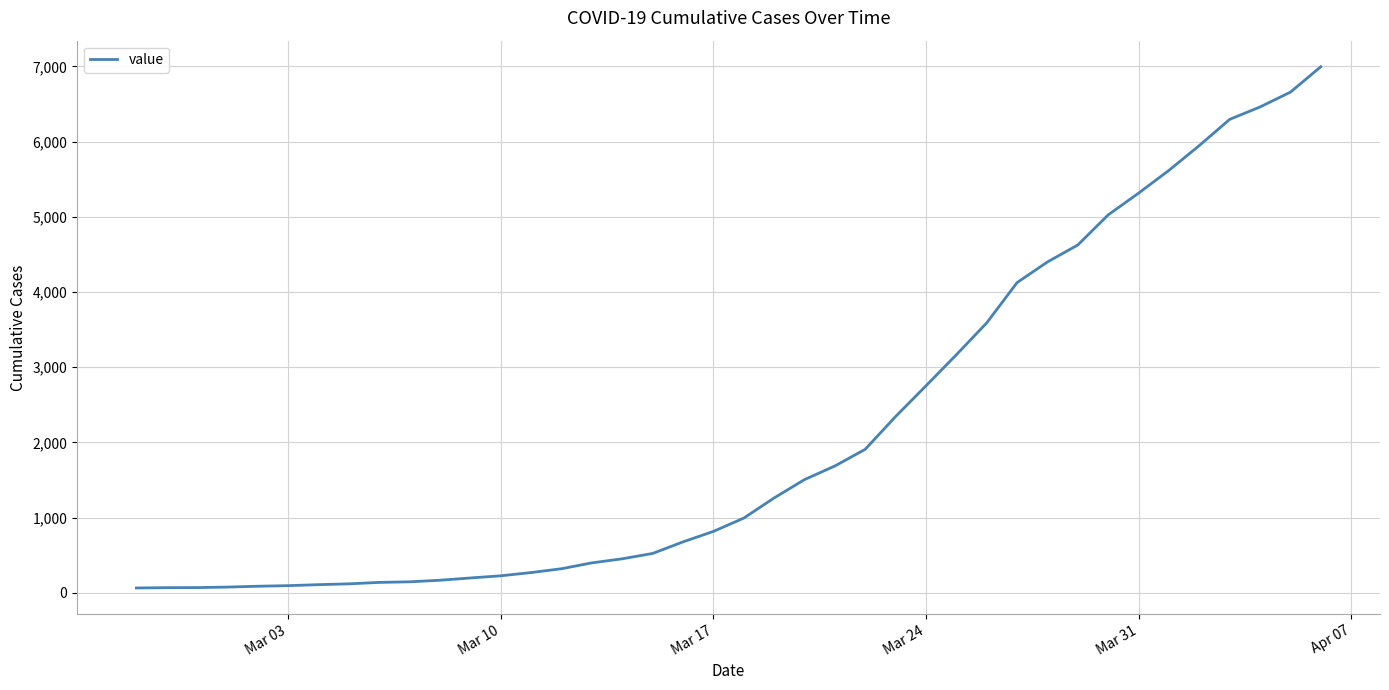

What is the greatest value displayed?

6995